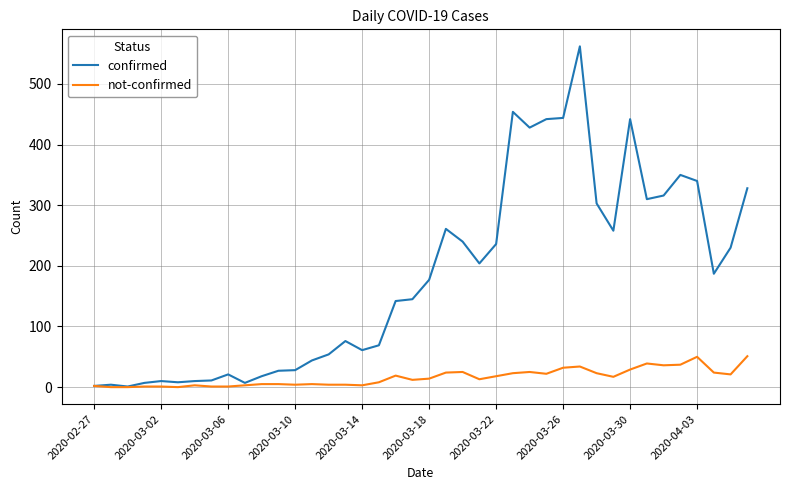

Which series has the widest spread of values?

confirmed